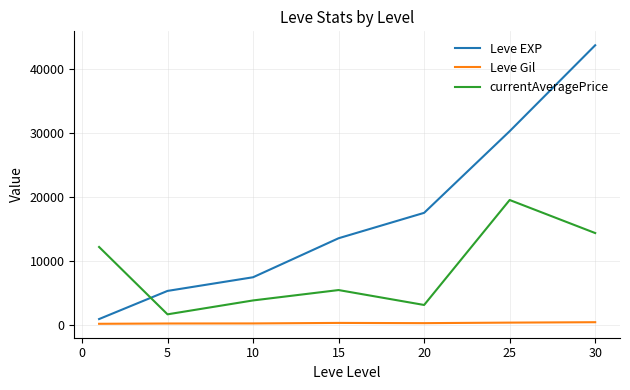

What is the greatest value displayed?

43730.0